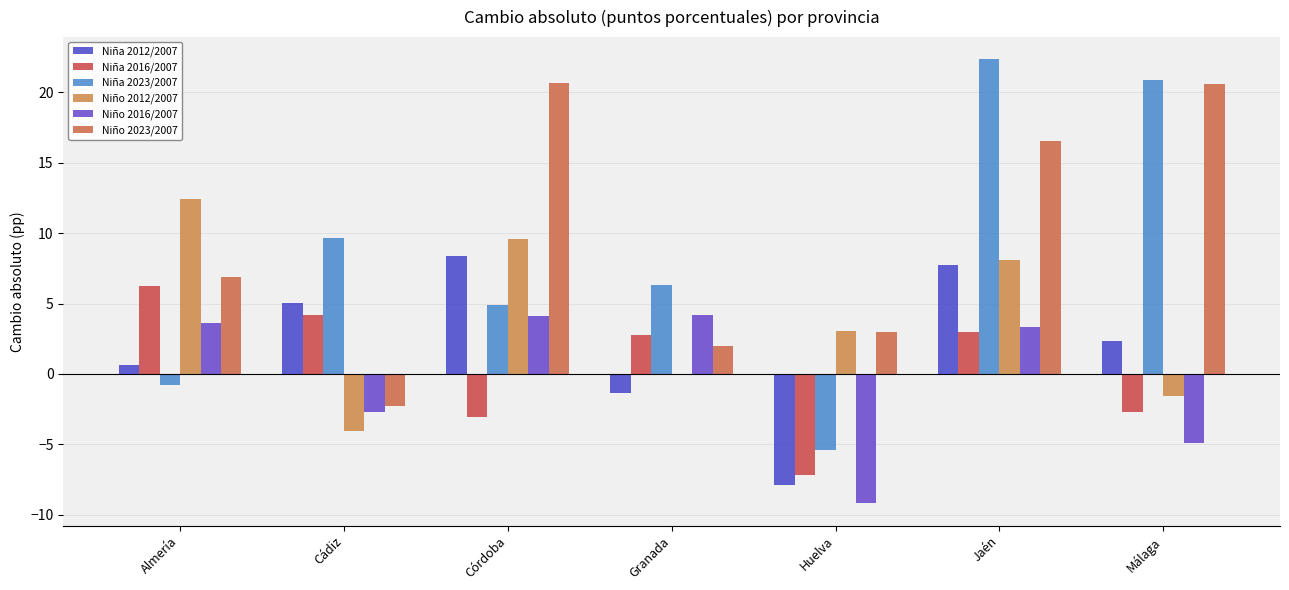

Reading left to right, transcribe all the data shown in this chart.

Niña 2012/2007: 0.7	5.0	8.4	-1.4	-7.9	7.7	2.3
Niña 2016/2007: 6.2	4.2	-3.0	2.8	-7.2	3.0	-2.7
Niña 2023/2007: -0.8	9.6	4.9	6.3	-5.4	22.4	20.9
Niño 2012/2007: 12.4	-4.0	9.6	-0.0	3.0	8.1	-1.6
Niño 2016/2007: 3.6	-2.7	4.1	4.2	-9.2	3.3	-4.9
Niño 2023/2007: 6.9	-2.3	20.7	2.0	3.0	16.6	20.6